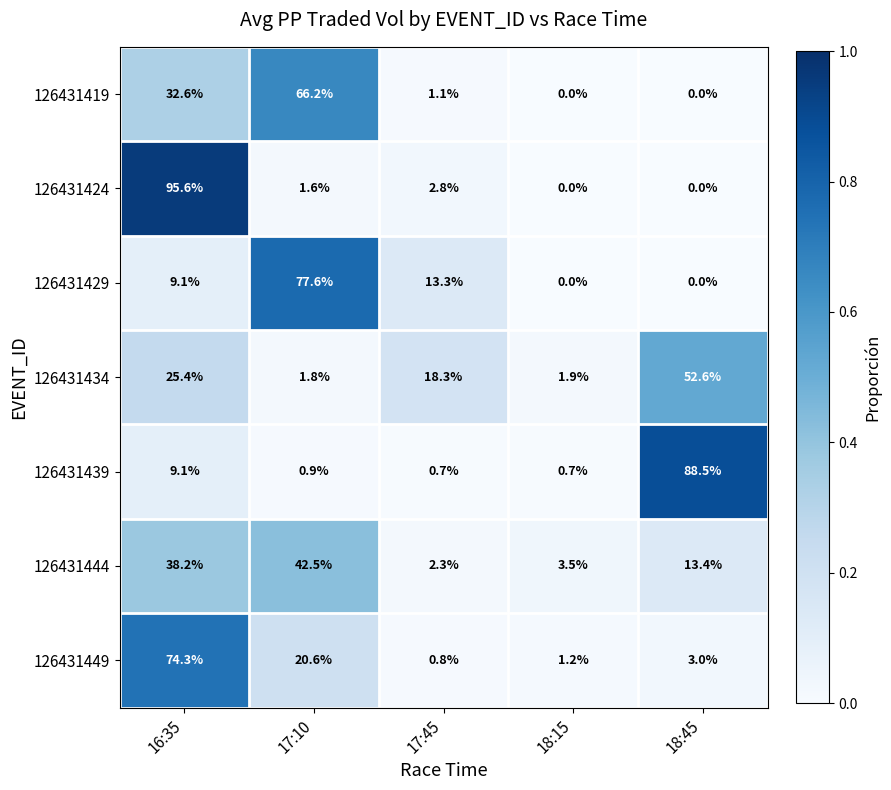

What is the average value of the 126431429 series?

20.0